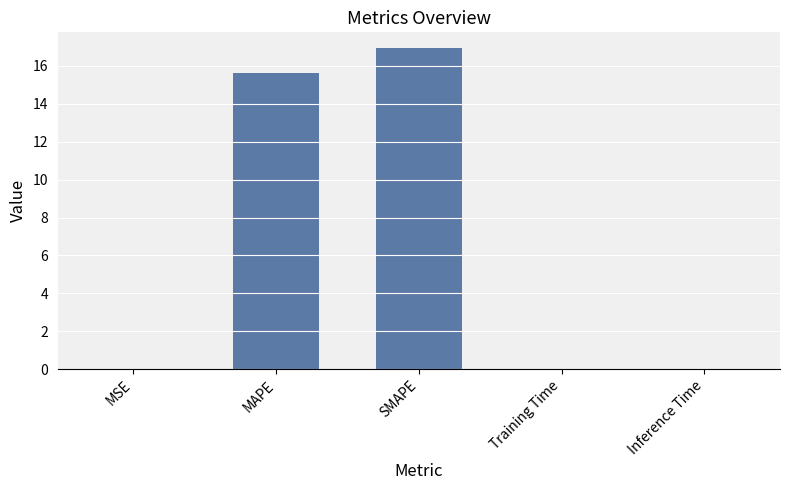

Which category has the highest value across all series?

SMAPE